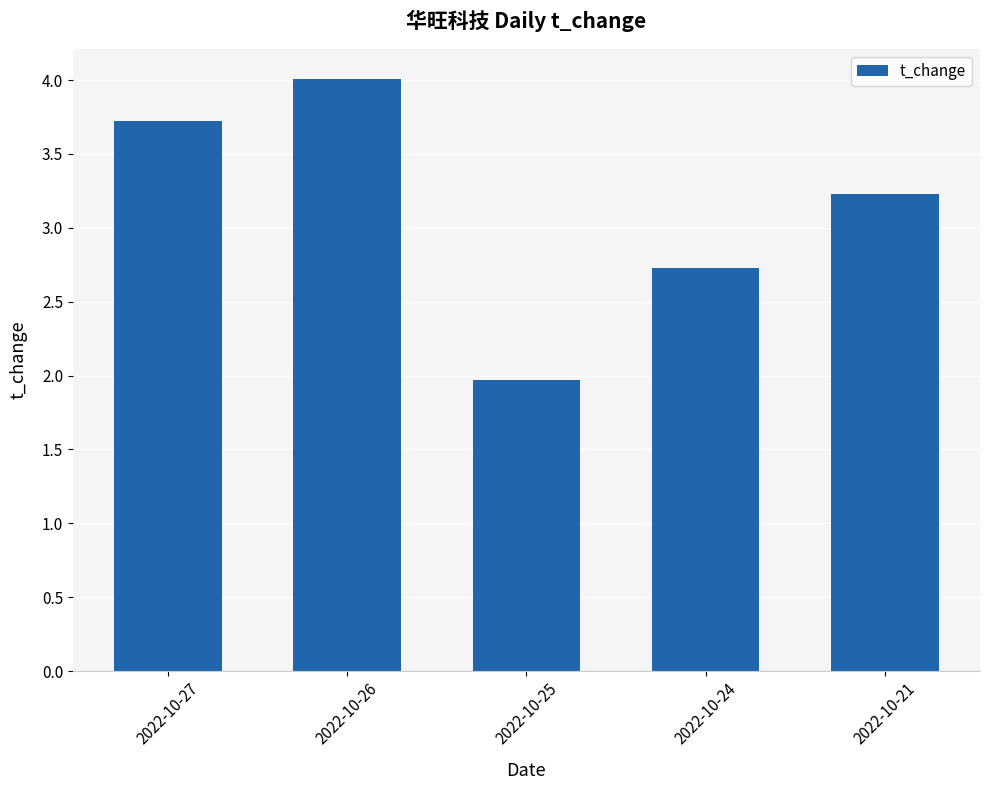

What is the value of the 4th bar from the left?

2.7